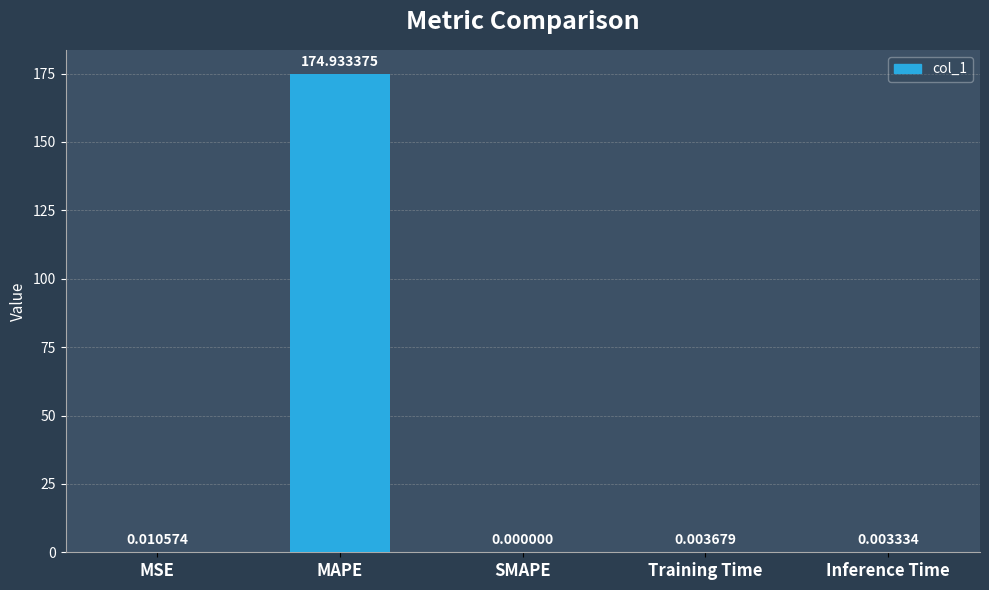

How many series are shown in this chart?

1